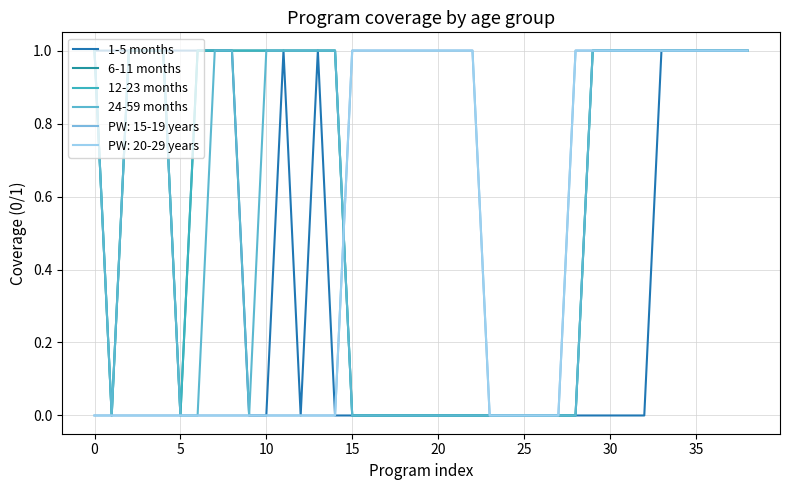

What is the highest value of the 6-11 months series?

1